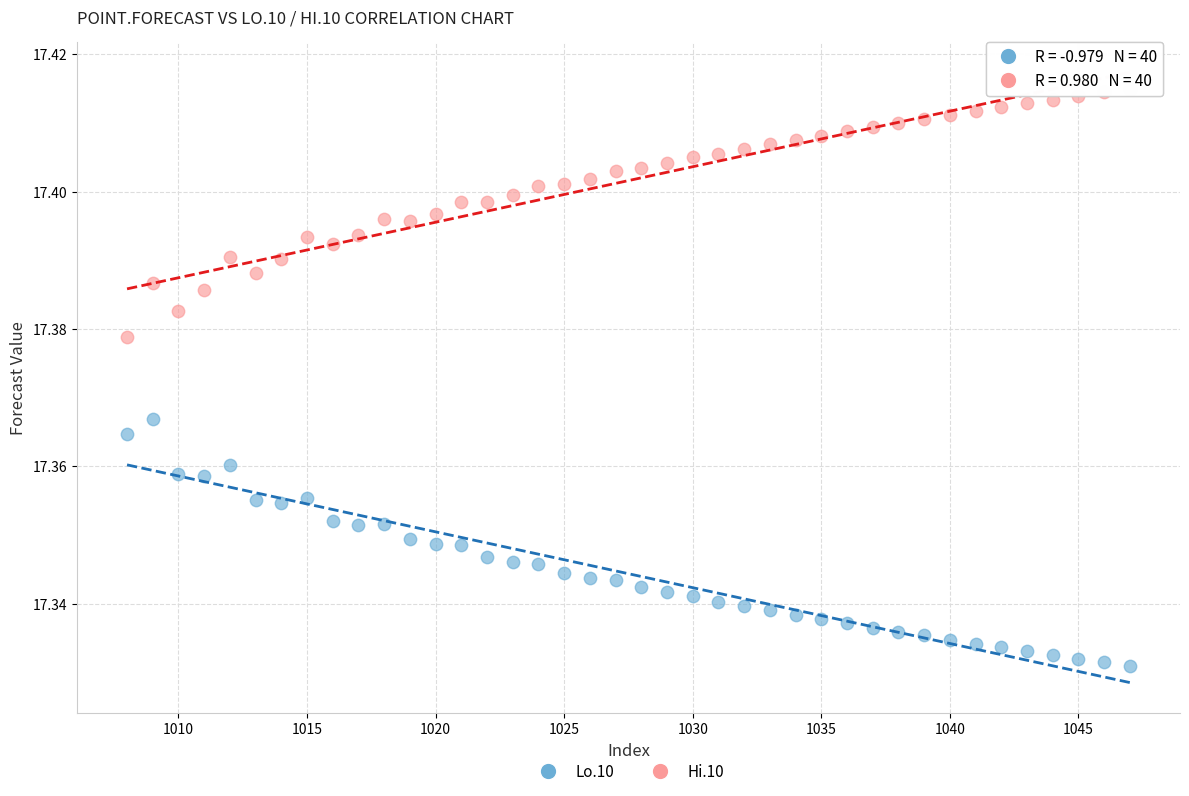

Which series reaches the minimum Y coordinate?

Lo.10